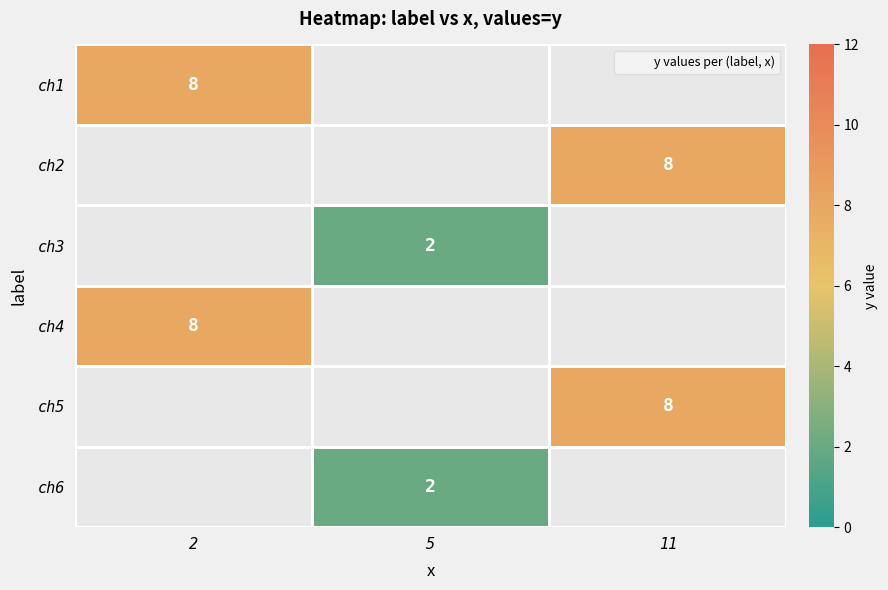

How many positive values does the row_4 series have?

1